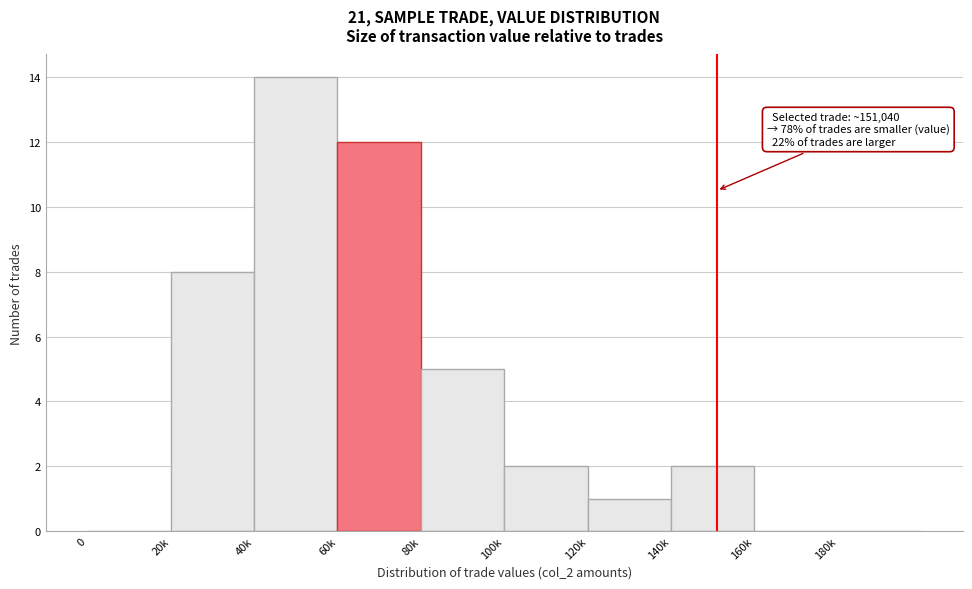

Reading left to right, list all the values displayed in this chart.

0=0	20k=8	40k=14	60k=12	80k=5	100k=2	120k=1	140k=2	160k=0	180k=0